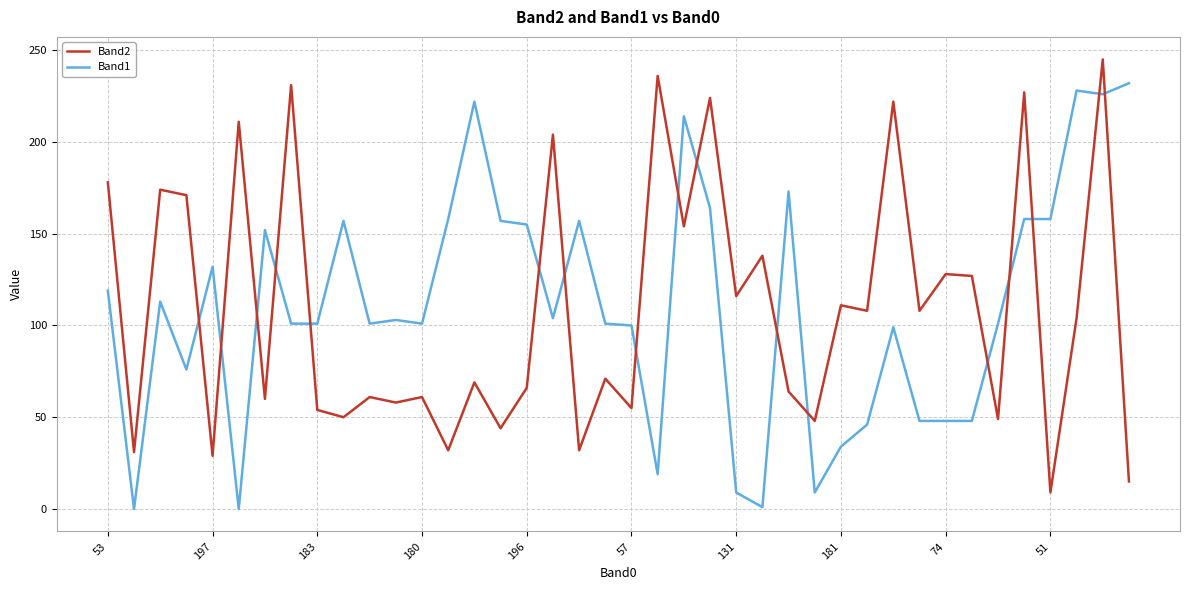

Rank the series by their maximum value, from lowest to highest.

Band1, Band2